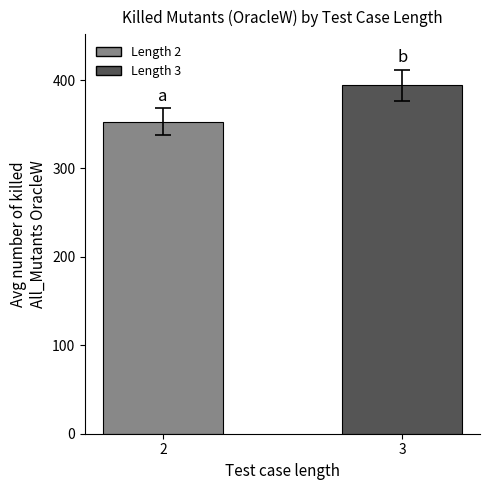

What is the sum of all values?

746.9